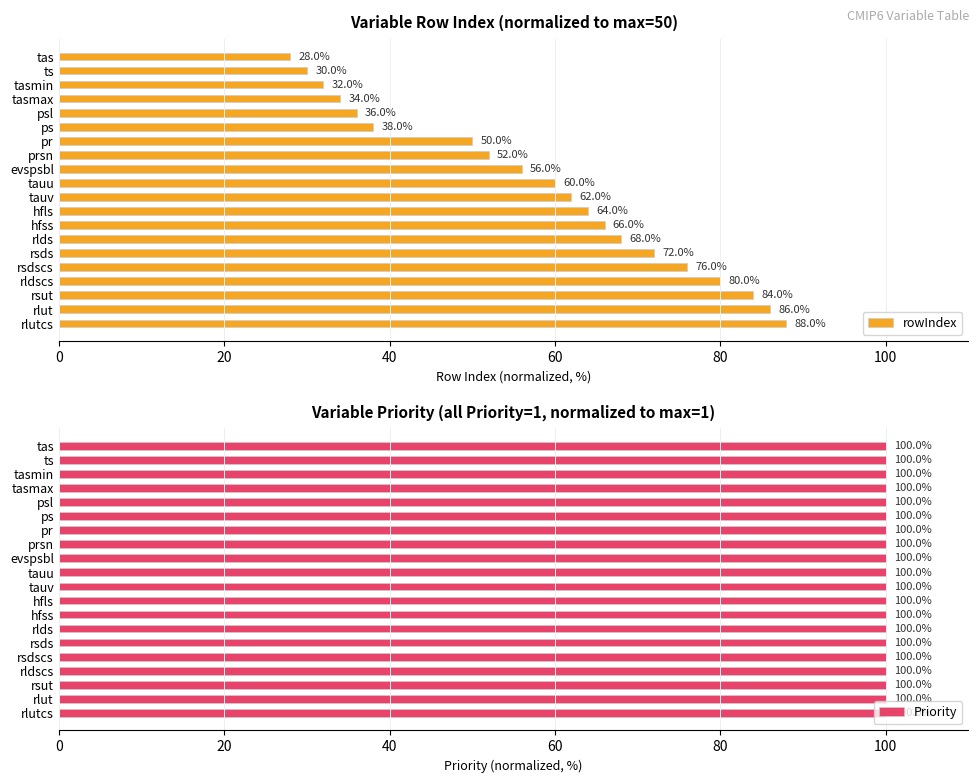

What is the average value of the rowIndex series?

58.1